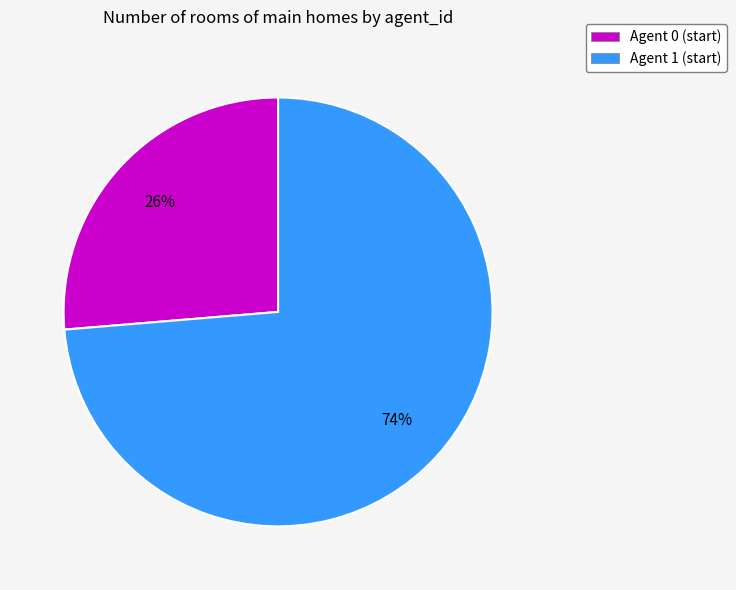

Do Agent 0 (start) and Agent 1 (start) together represent more than half of the pie?

Yes